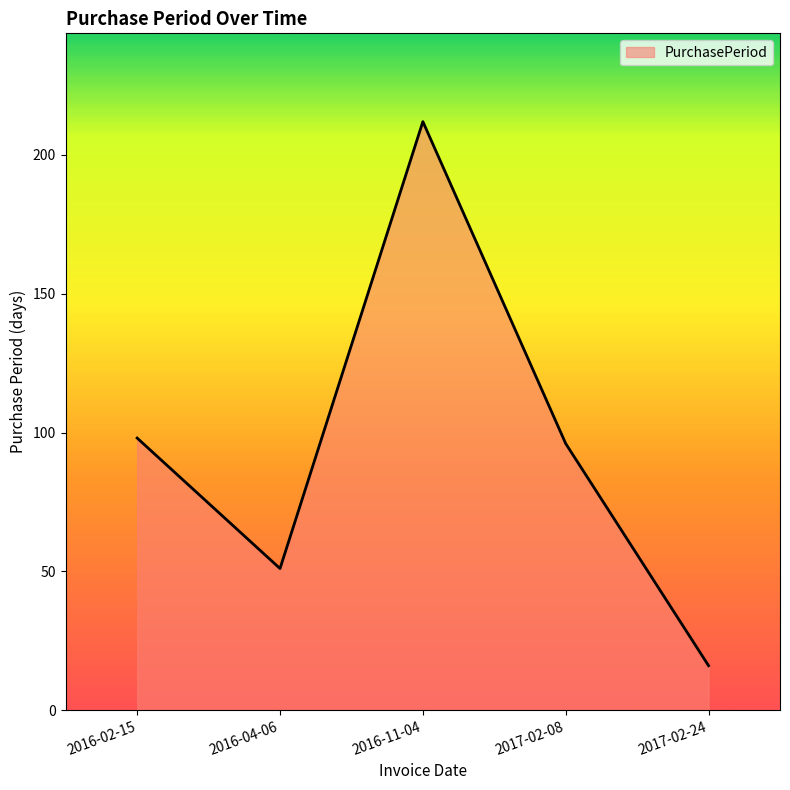

What is the smallest value displayed?

16